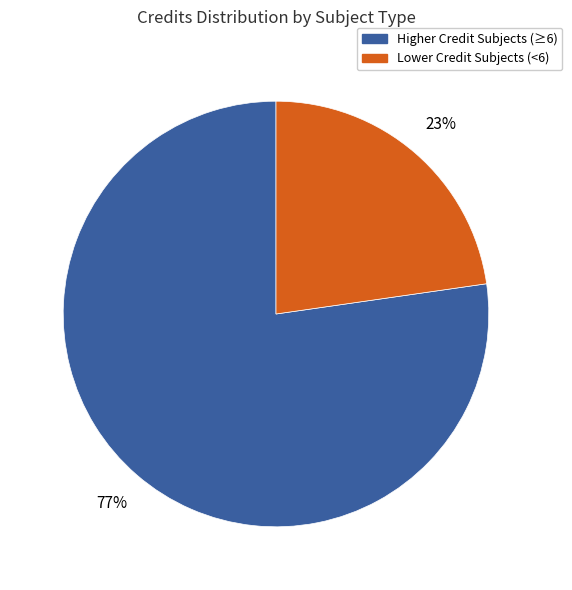

How many slices are in this pie chart?

2